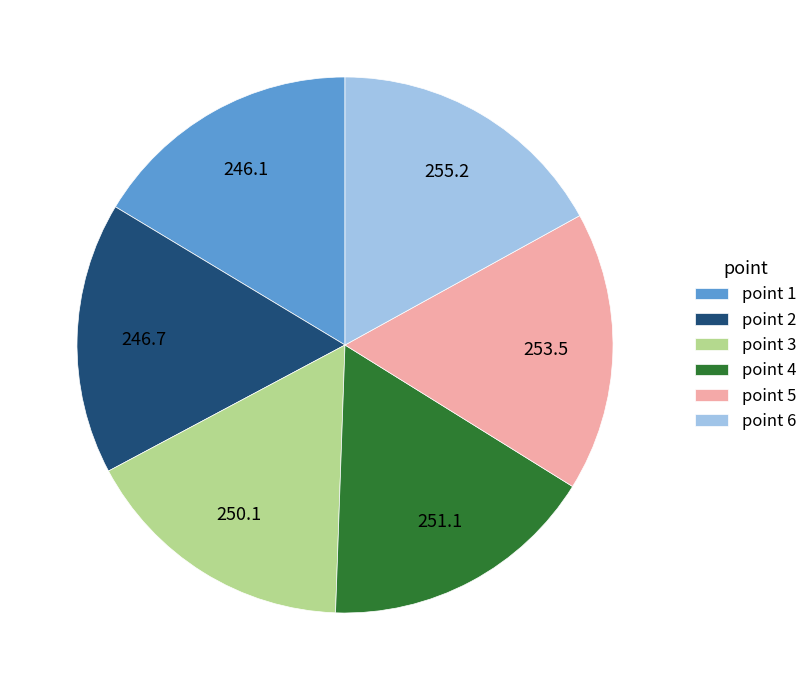

Approximately how many times larger is the value at point 5 compared to point 6?

1.0